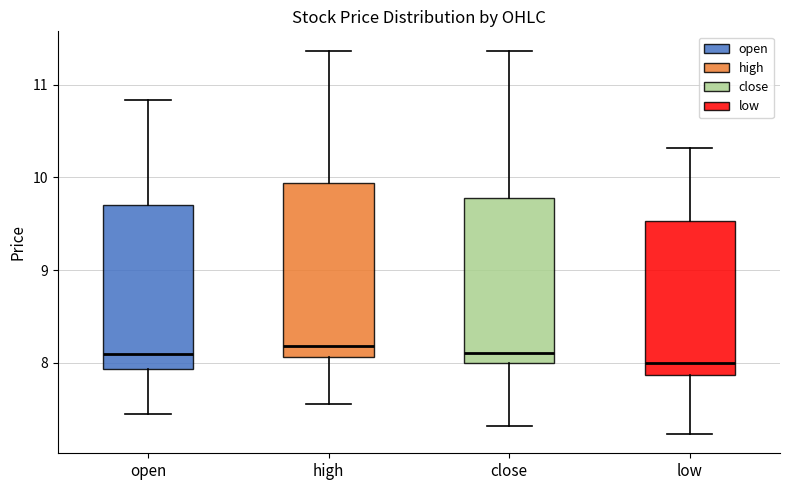

Reading left to right, read every box against the y-axis: the position of its median line, the range the box covers, and the ends of its whiskers. The values are not printed on the chart, so give them approximately, as read against the axis.

open: median 8.1, box 7.9 to 9.7, whiskers 7.5 to 10.8
high: median 8.2, box 8.1 to 9.9, whiskers 7.6 to 11.4
close: median 8.1, box 8.0 to 9.8, whiskers 7.3 to 11.4
low: median 8.0, box 7.9 to 9.5, whiskers 7.2 to 10.3